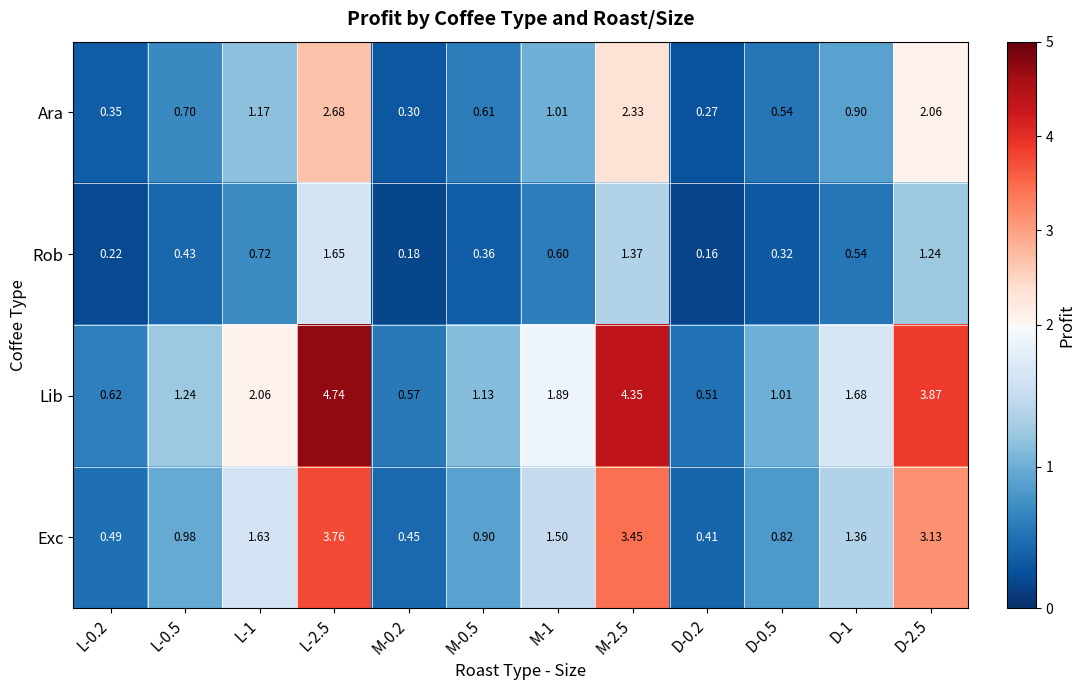

At how many categories does at least one series exceed 1?

9